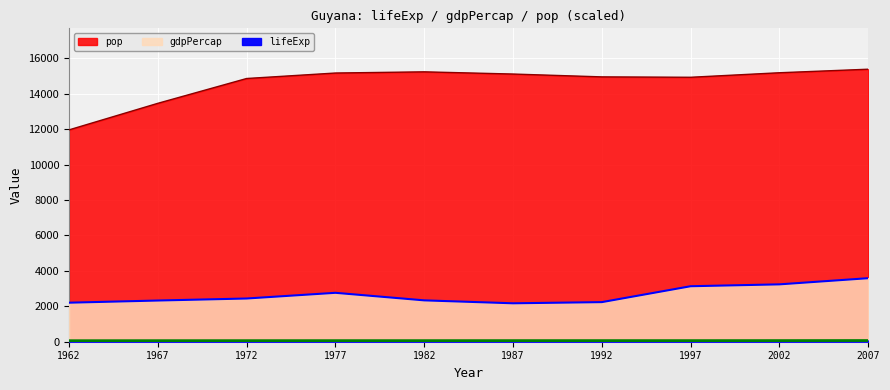

What are all the series names shown in the legend?

lifeExp, gdpPercap, pop